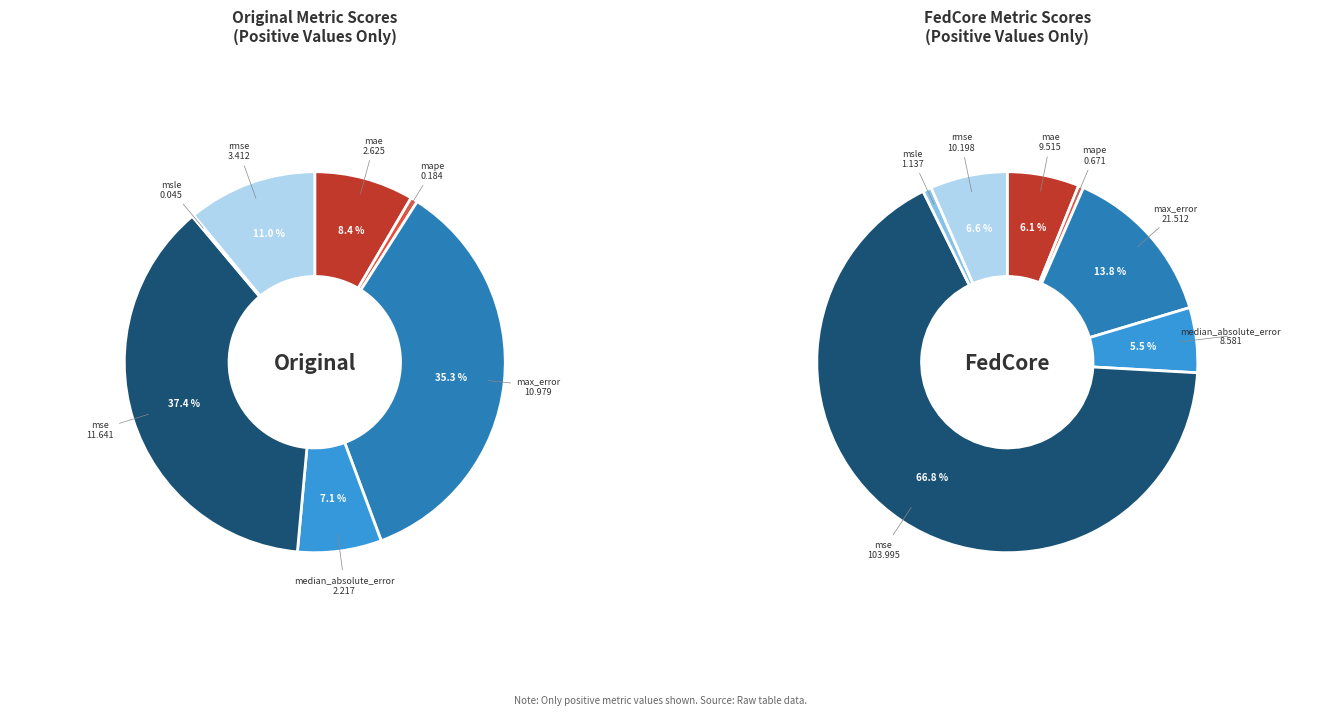

Count the number of slices in the pie.

7